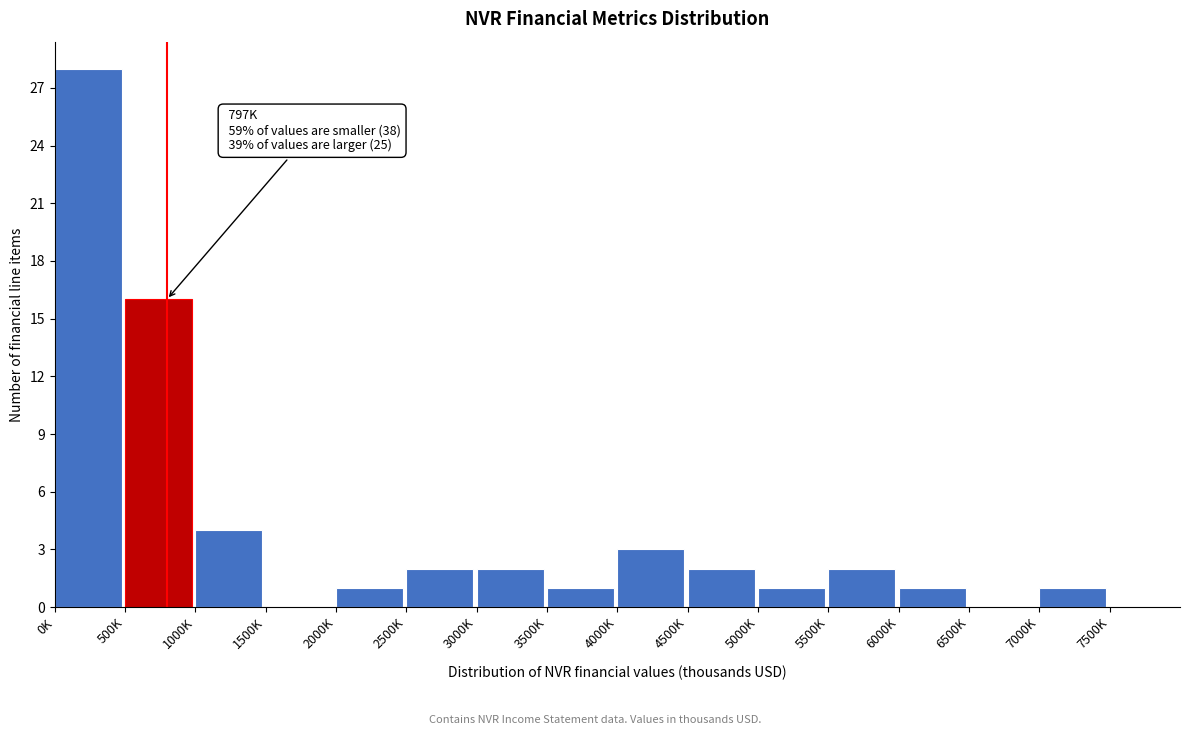

What is the change in value from 0K to 500K?

-12